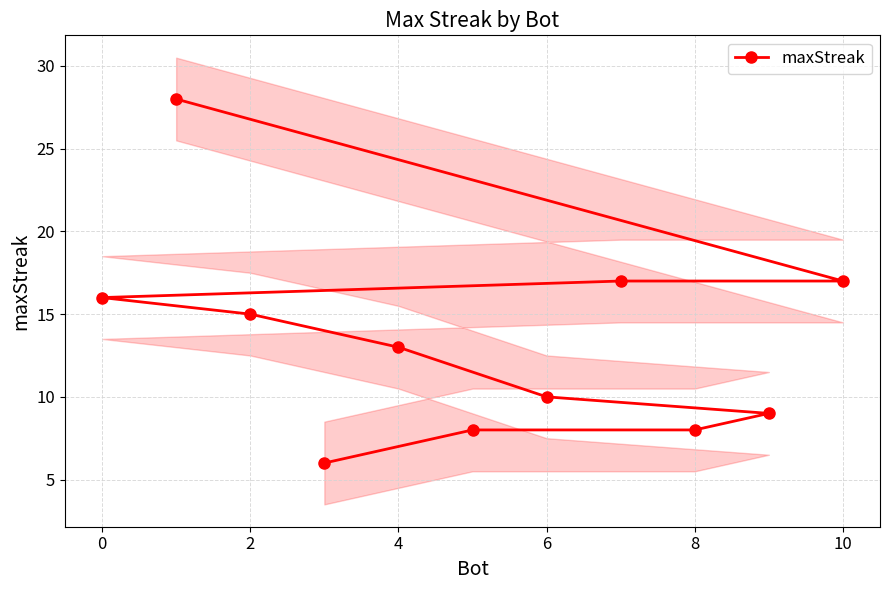

What is the minimum value shown in the chart?

6